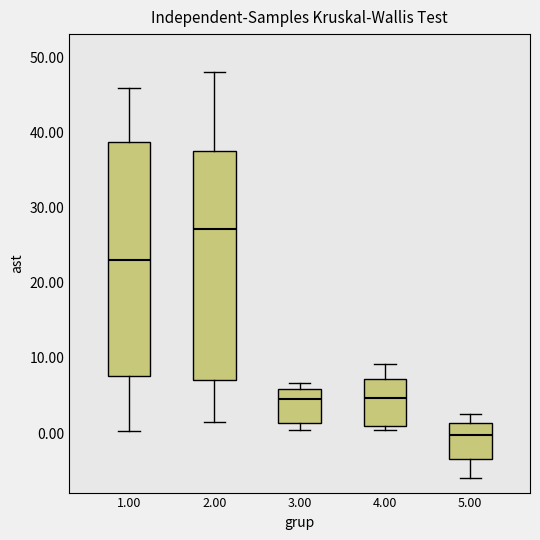

Where is the lower edge of the box at x = 3.00 on the y-axis? The values are not printed on the chart, so give them approximately, as read against the axis.

1